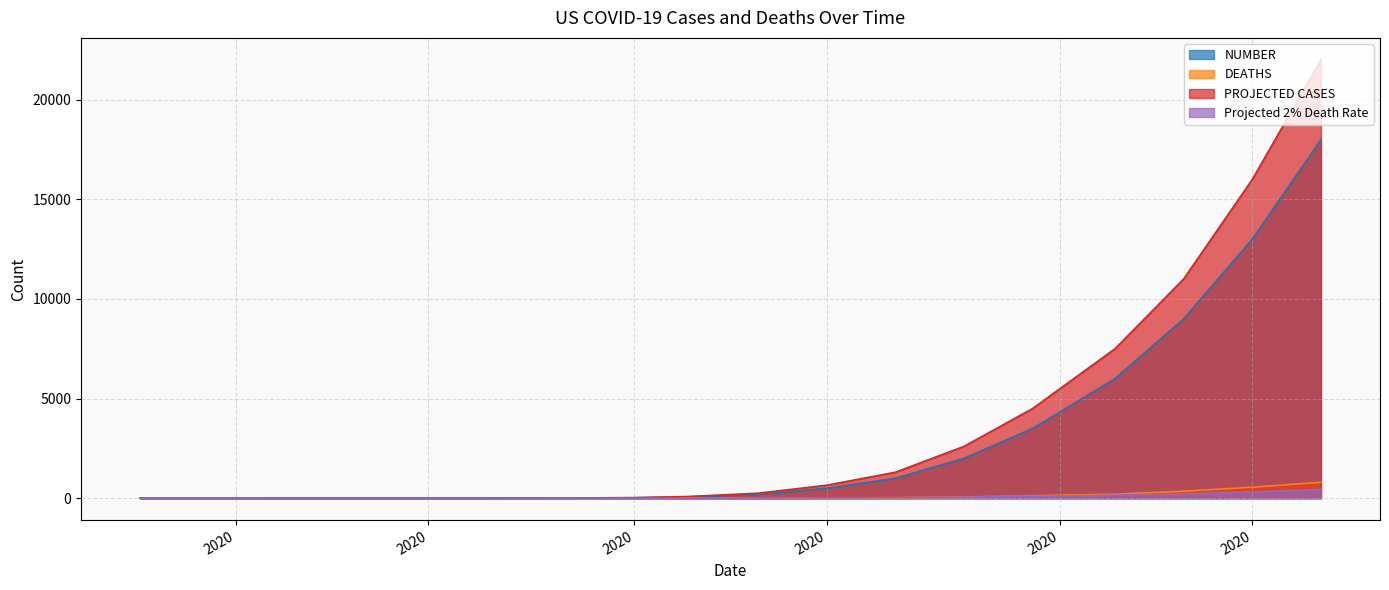

What is the sum of all NUMBER values?

53347